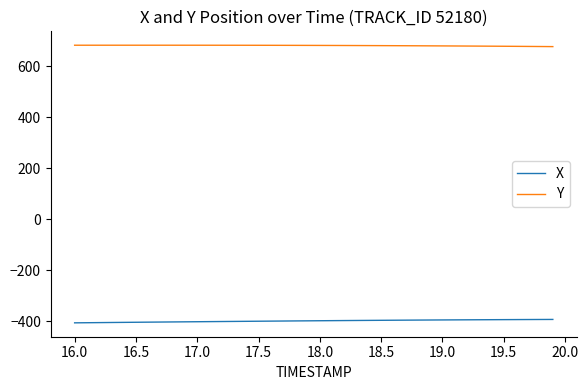

True or false: Y and X intersect in this chart.

False